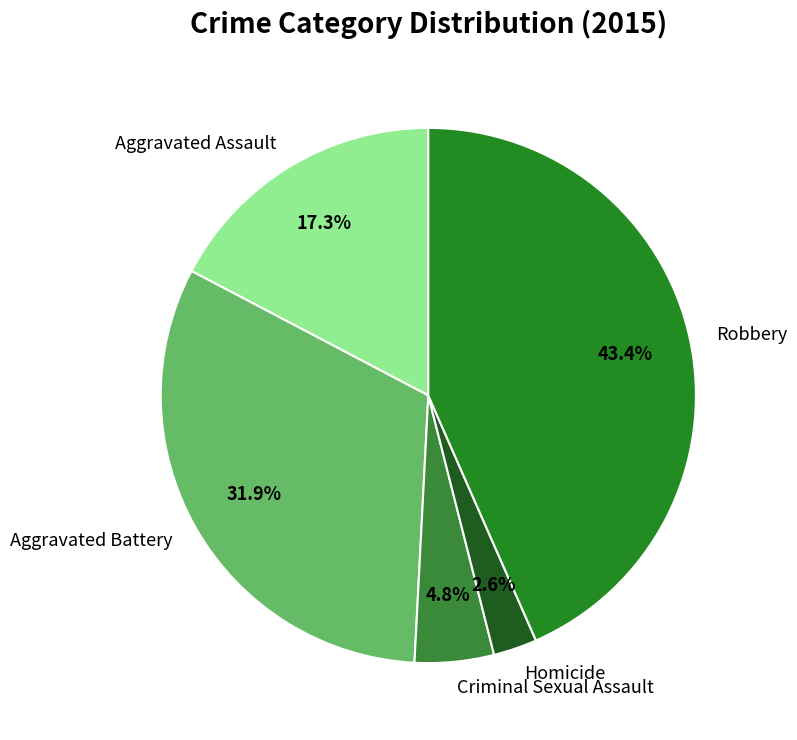

How many slices are in this pie chart?

5